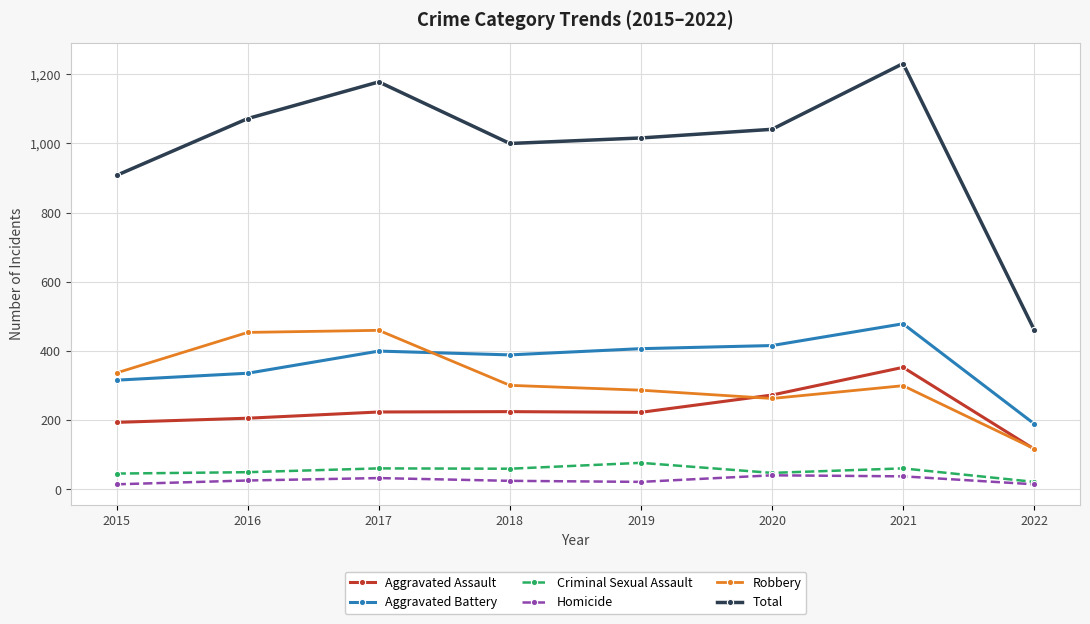

Which series has the widest spread of values?

Total